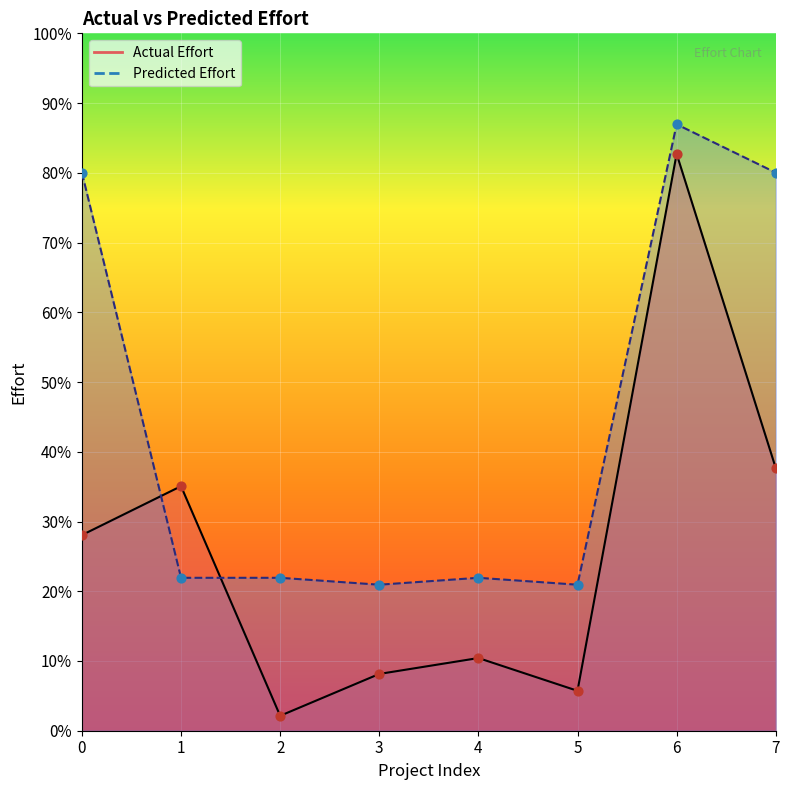

Which series contains the highest Y value?

Predicted Effort